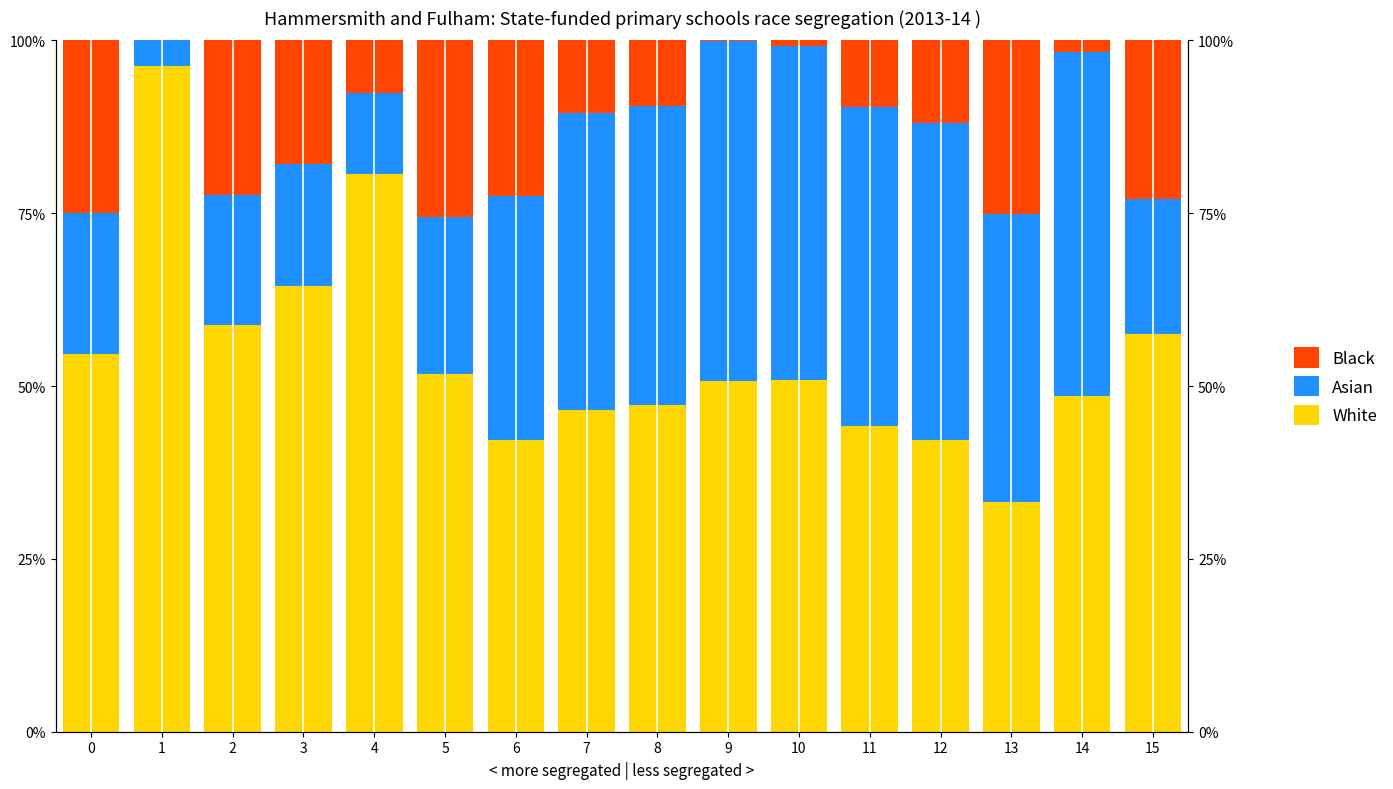

What is the total value across all series at 7?

1.0